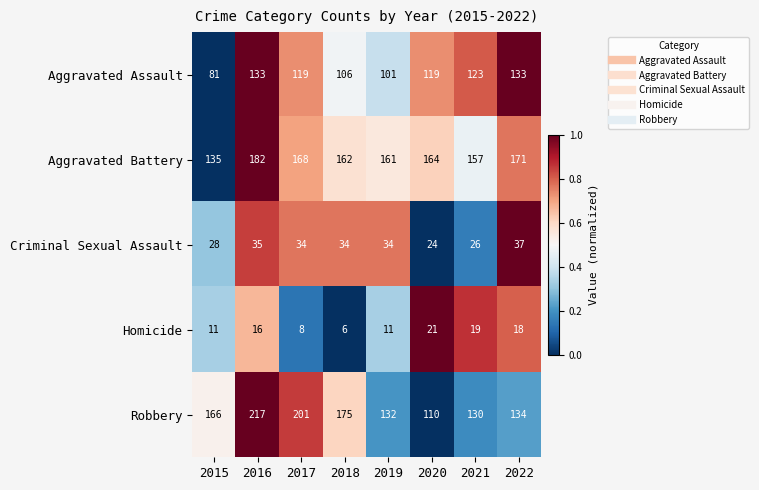

What is the difference between the Aggravated Assault values at 2020 and 2019?

18